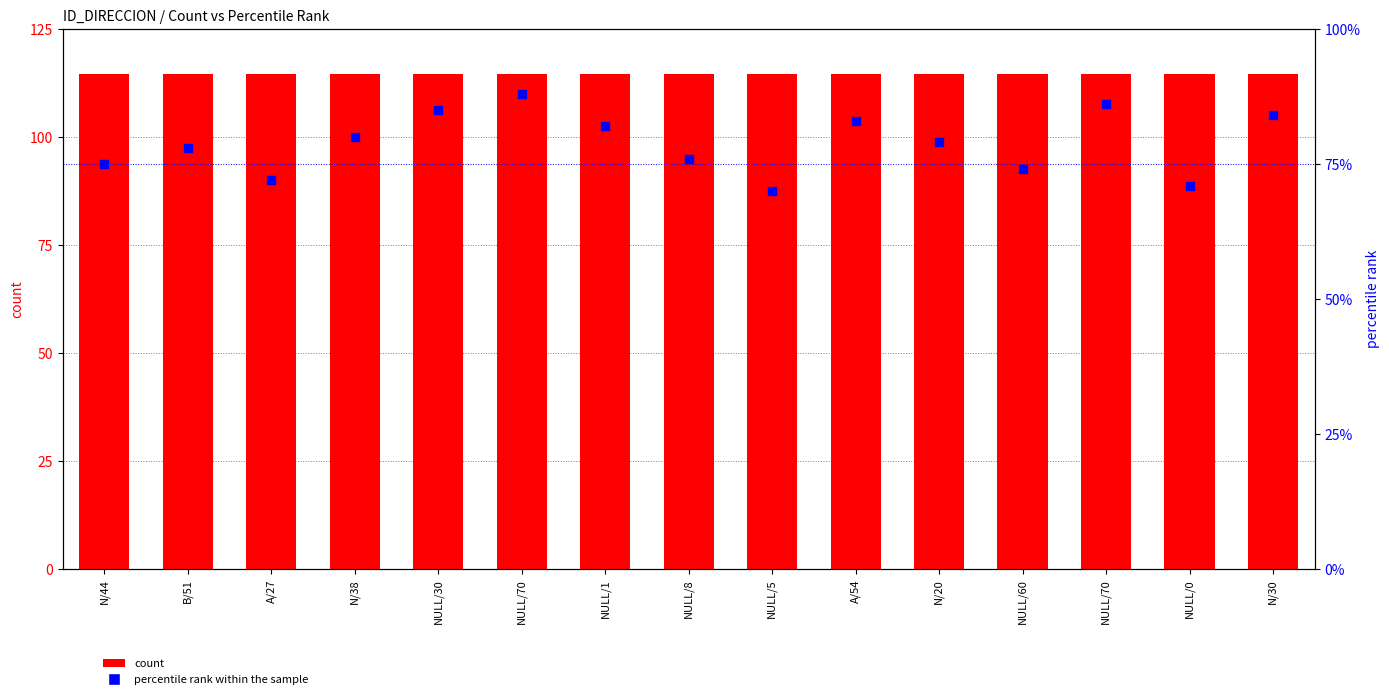

What is the total value across all series at NULL/1?

114669